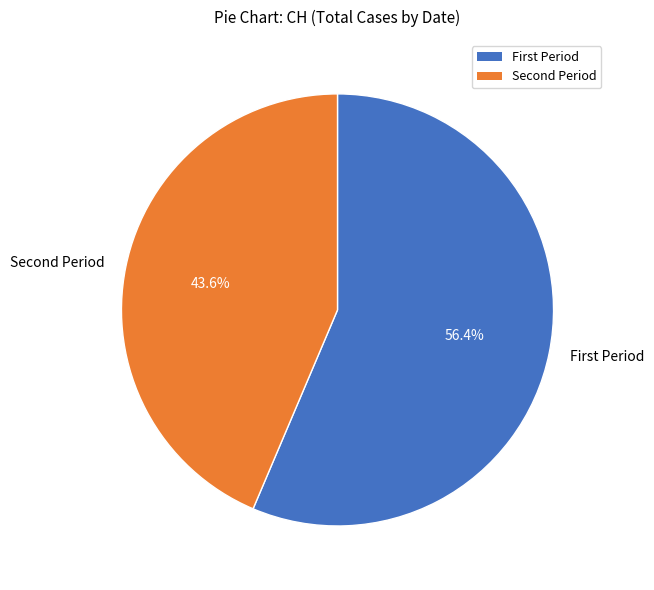

To the nearest percent, what is the average slice percentage?

50%